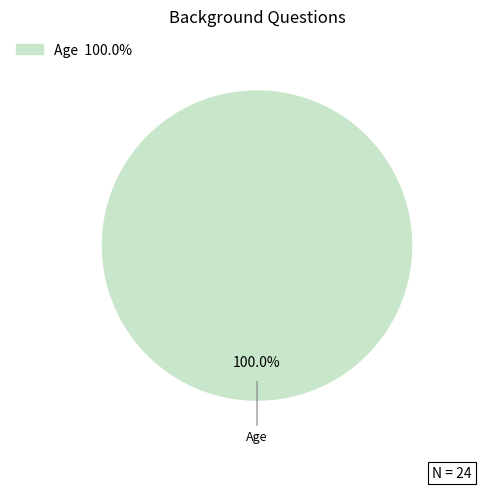

How many segments does this pie chart have?

1